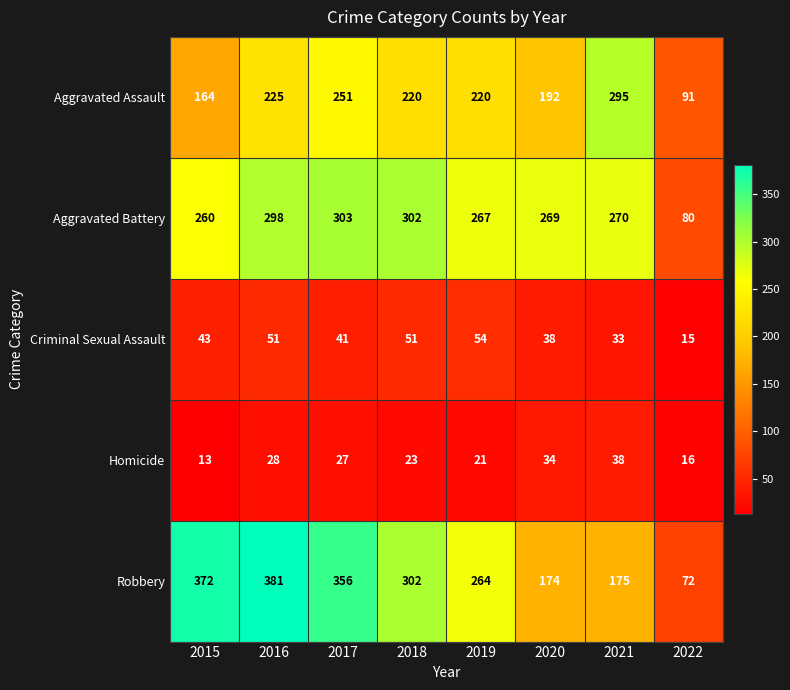

At which label does Aggravated Battery first exceed 270?

2016